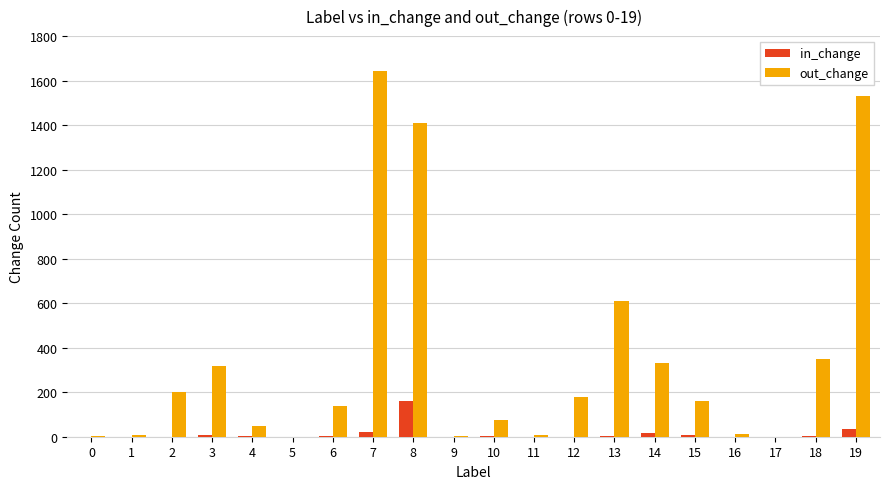

Which series changed the most between 1 and 12?

out_change